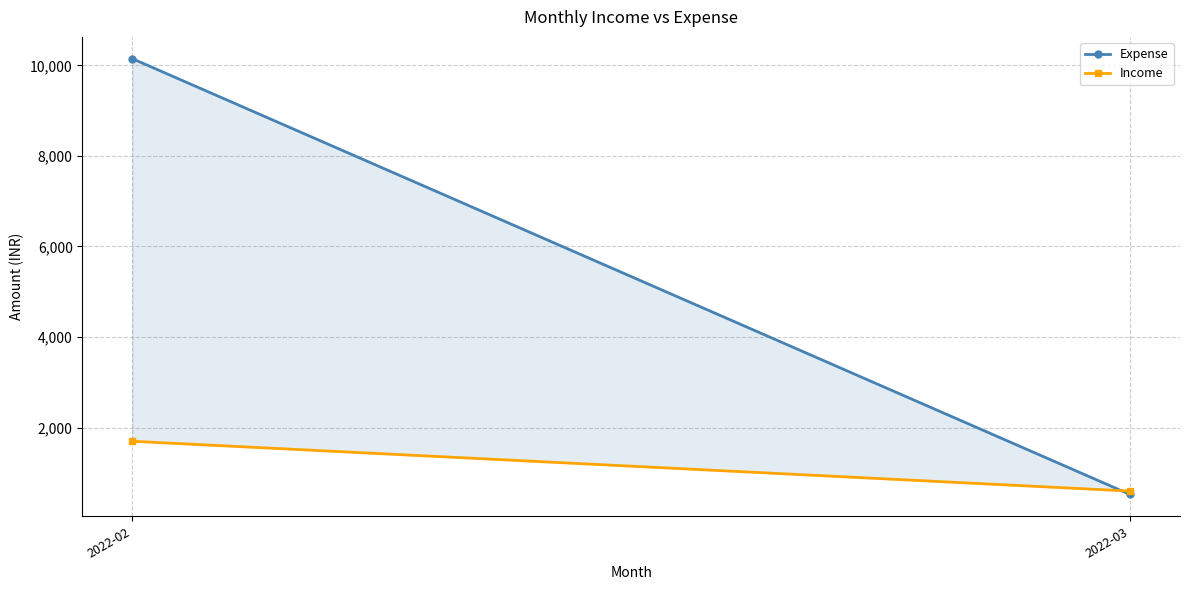

Reading right to left, what are all the values shown in this chart?

Expense: 2022-03=525.0	2022-02=10146.7
Income: 2022-03=600.0	2022-02=1700.0